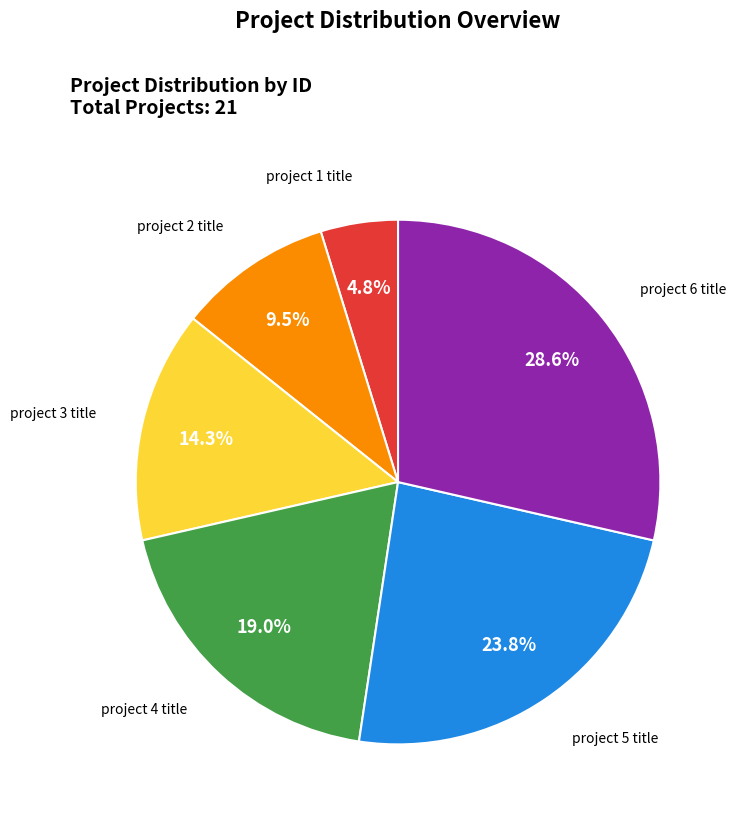

Rank the categories by value from highest to lowest.

project 6 title, project 5 title, project 4 title, project 3 title, project 2 title, project 1 title